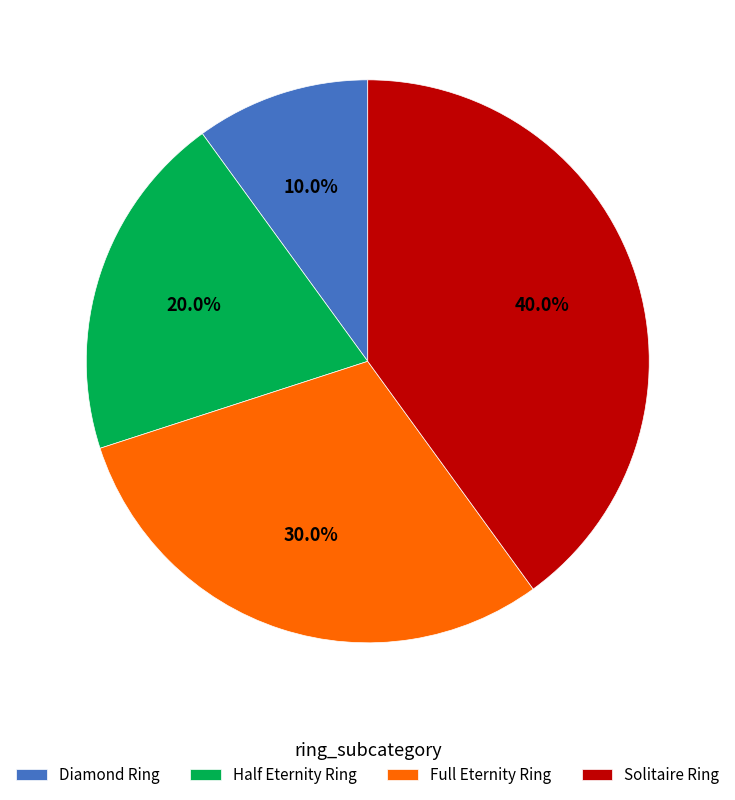

How many slices are in this pie chart?

4